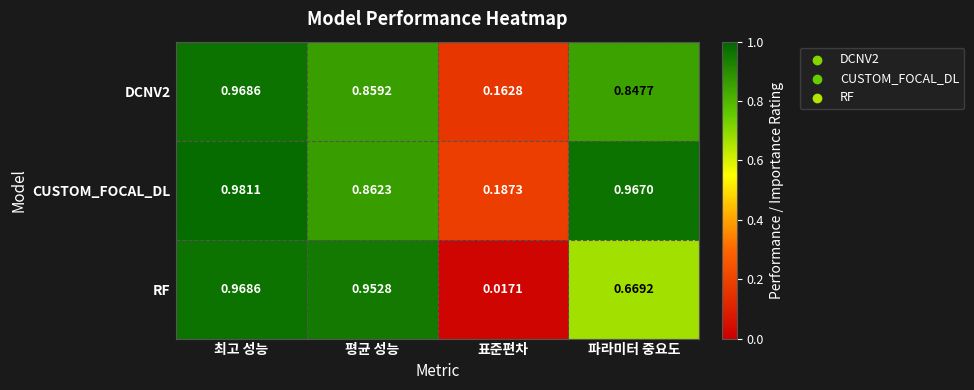

List the labels in order of DCNV2 value, largest first.

최고 성능, 평균 성능, 파라미터 중요도, 표준편차